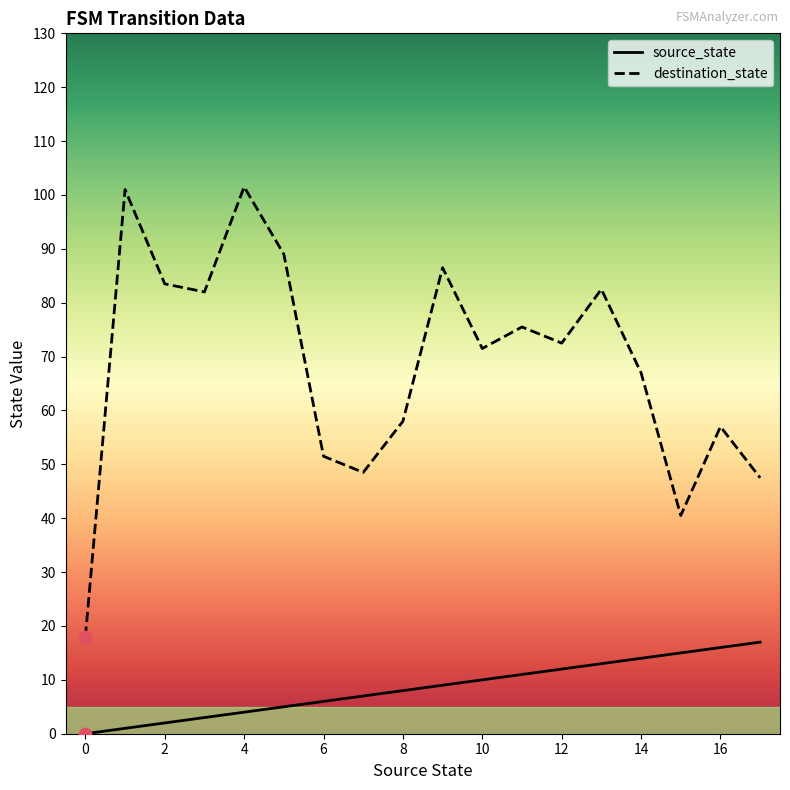

At which category is the sum across all series the highest?

4